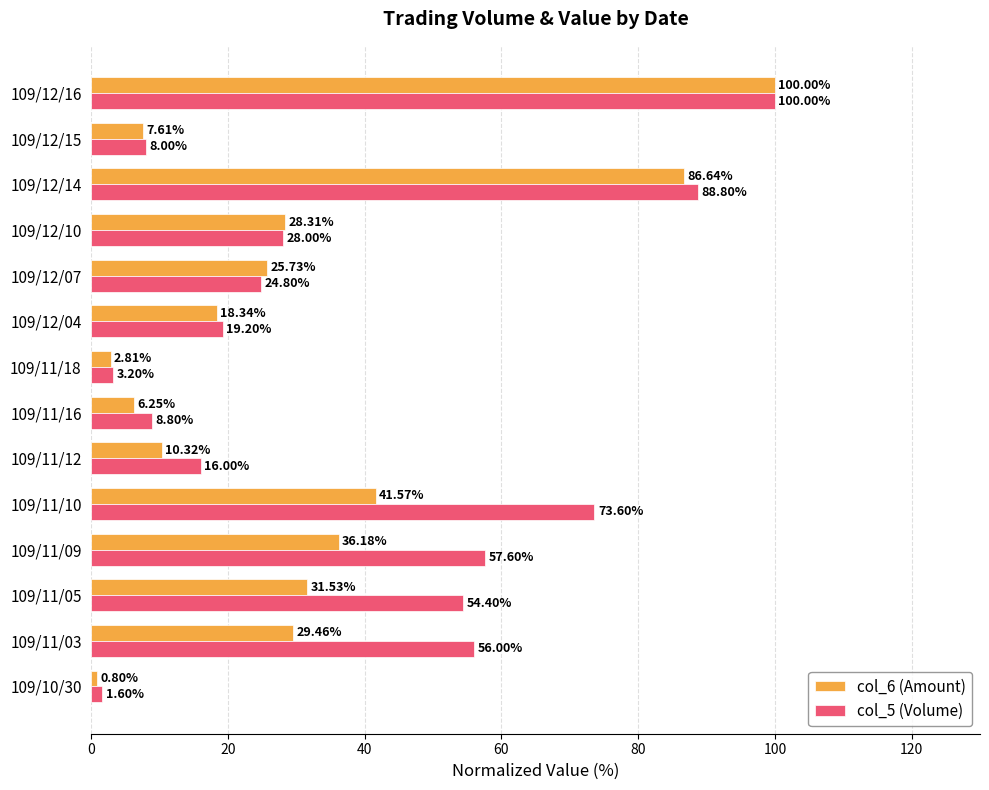

What is the spread (max minus min) of values at 109/11/09?

21.4